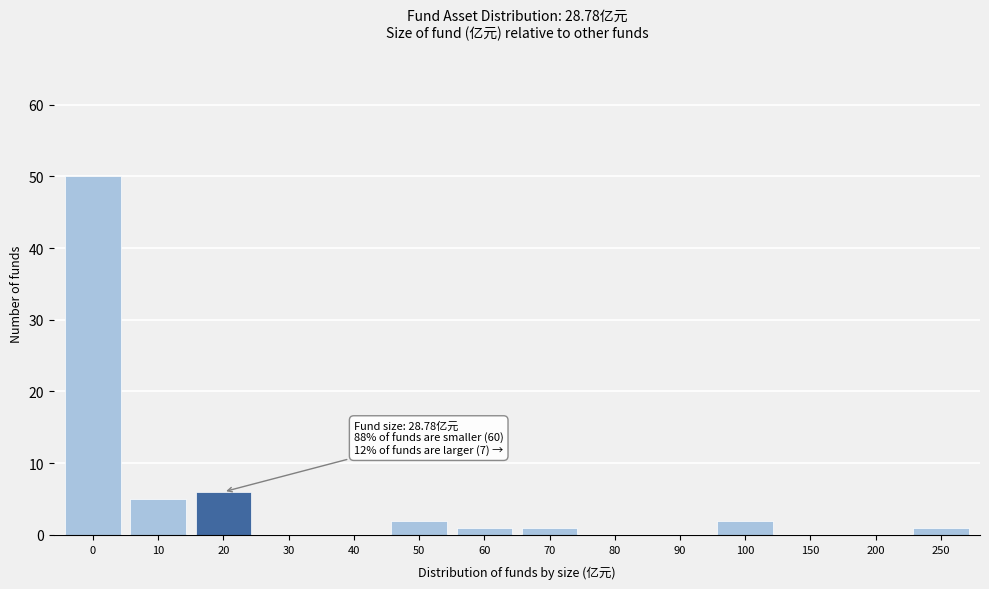

Reading left to right, transcribe all the data shown in this chart.

0=50	10=5	20=6	30=0	40=0	50=2	60=1	70=1	80=0	90=0	100=2	150=0	200=0	250=1